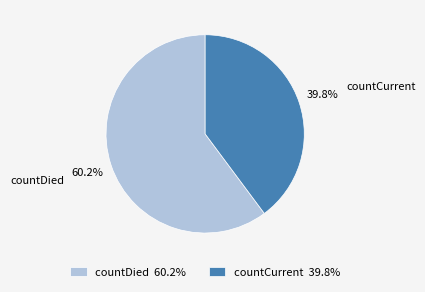

What portion of the pie excludes countDied?

39.8%